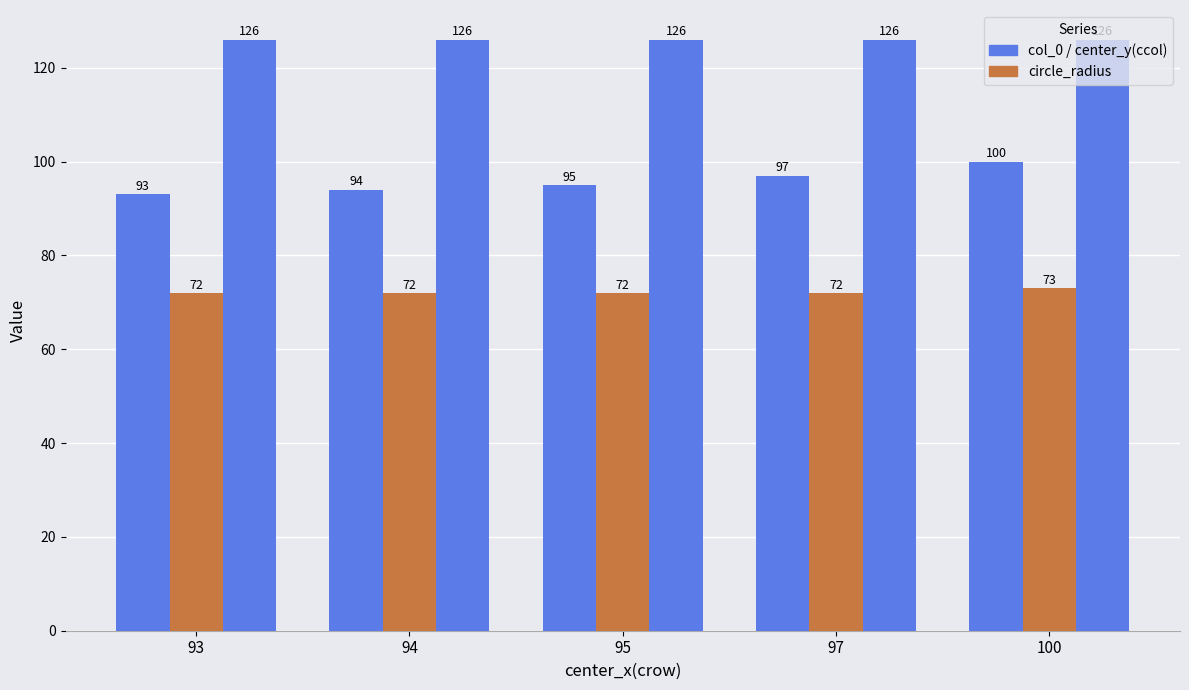

What is the greatest value displayed?

126